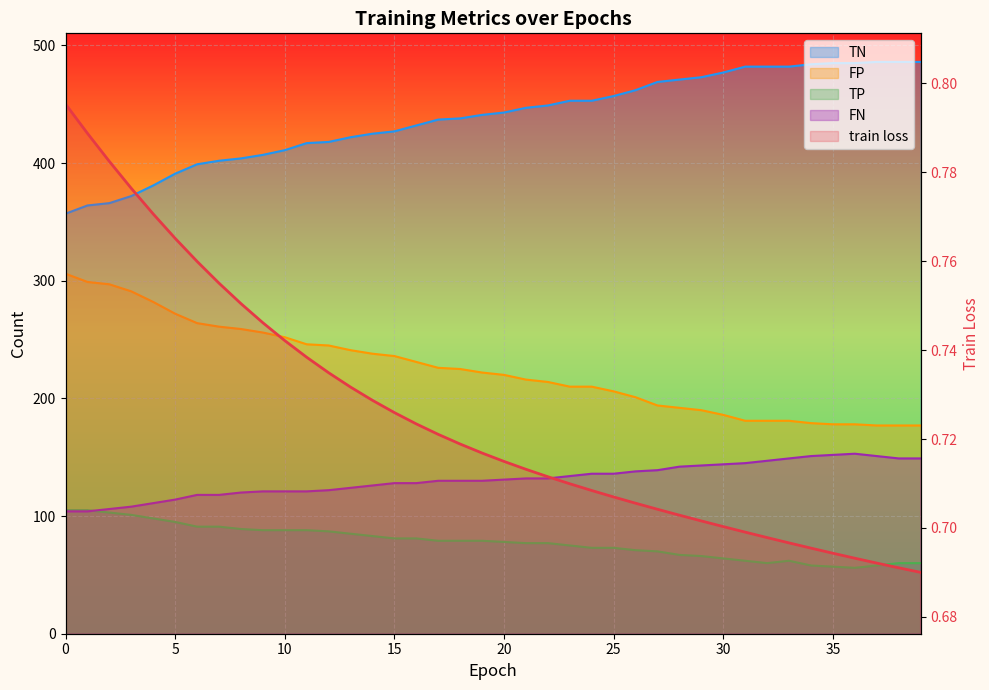

At which label is TN closest to 421?

13